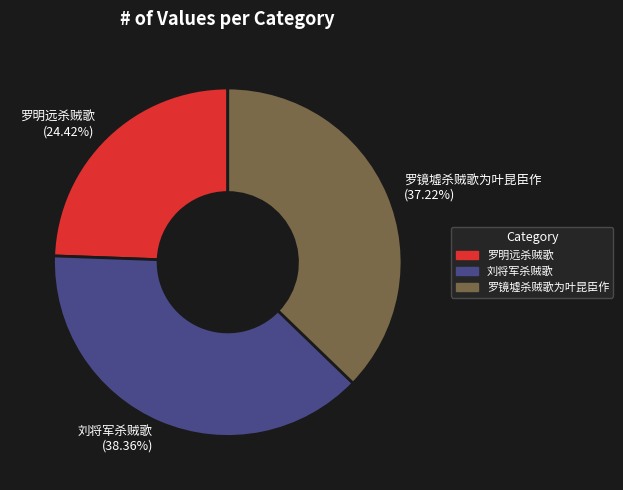

Which category has the smallest portion of the pie?

罗明远杀贼歌